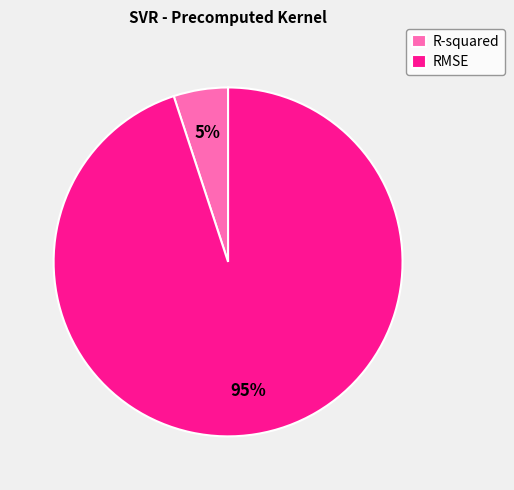

Which category has the biggest portion of the pie?

RMSE